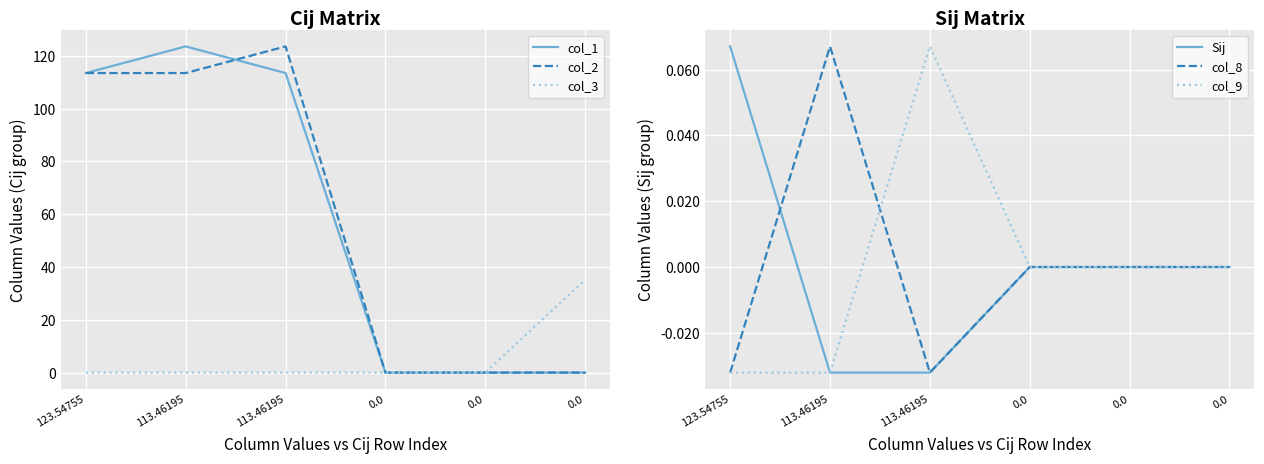

How many data points does each series have?

6